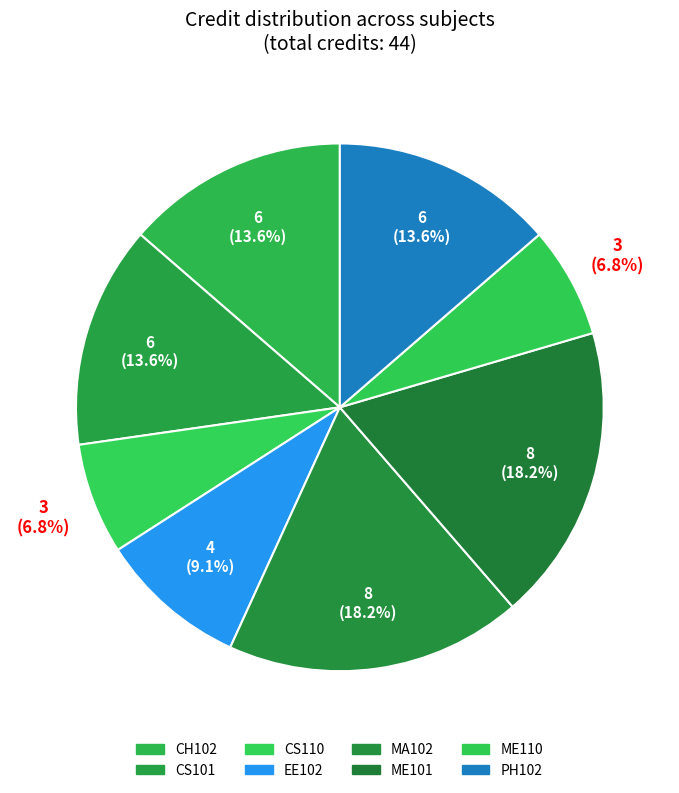

Rank the categories by value from lowest to highest.

CS110, ME110, EE102, CH102, CS101, PH102, MA102, ME101